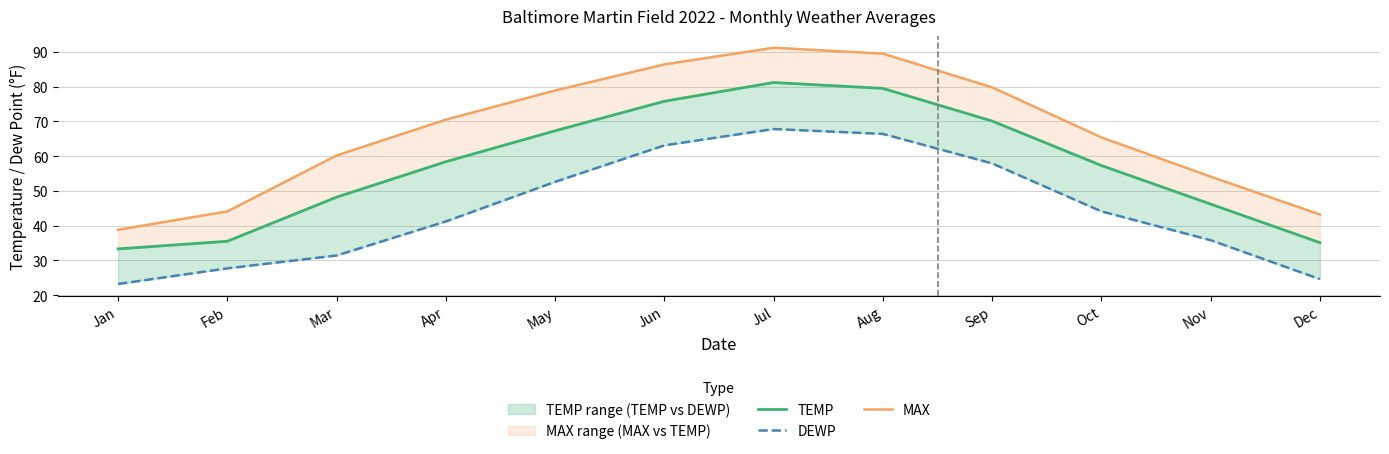

Which series has the largest range (max minus min)?

MAX